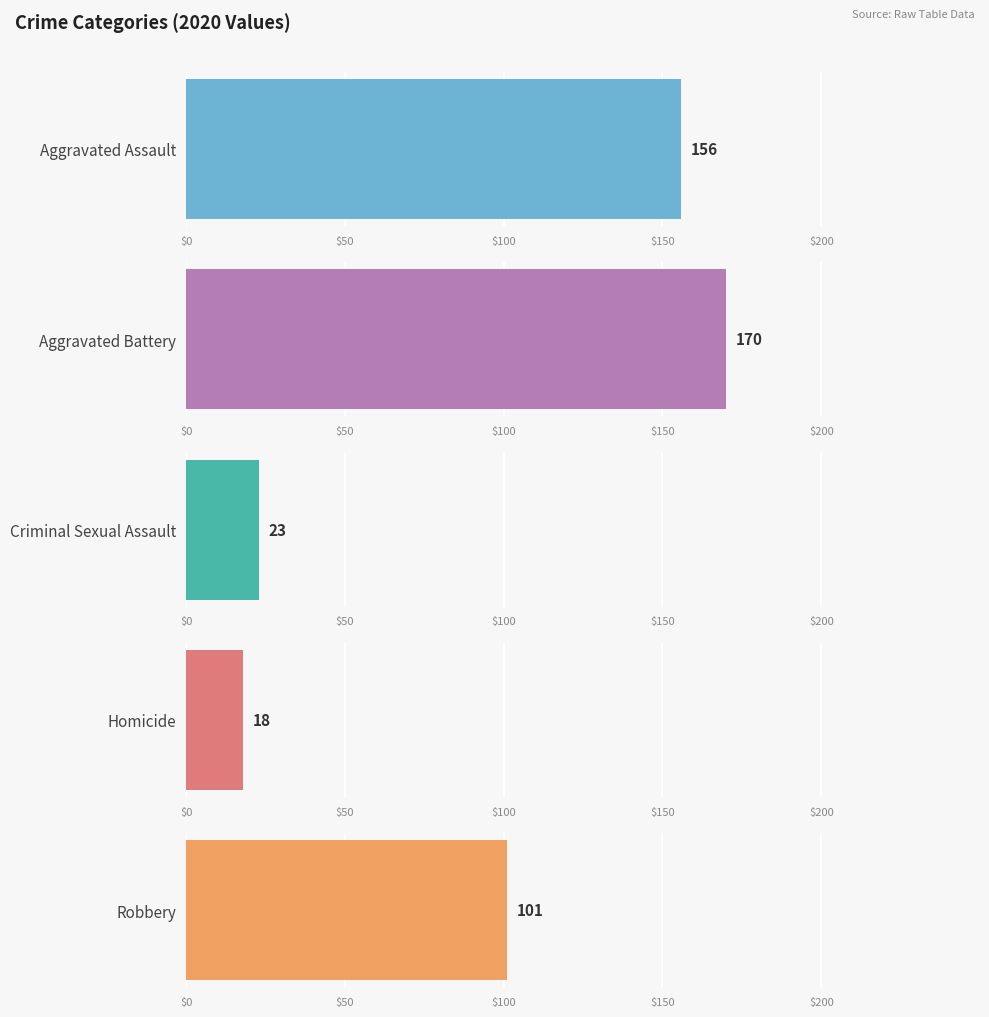

What is the difference between the second highest and second lowest values in the Homicide series?

13